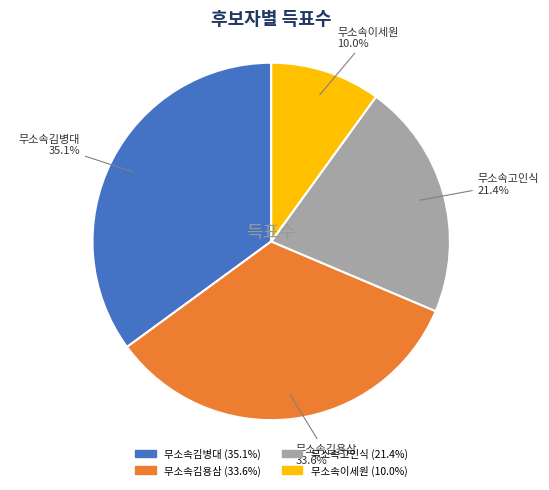

How many slices are in this pie chart?

4